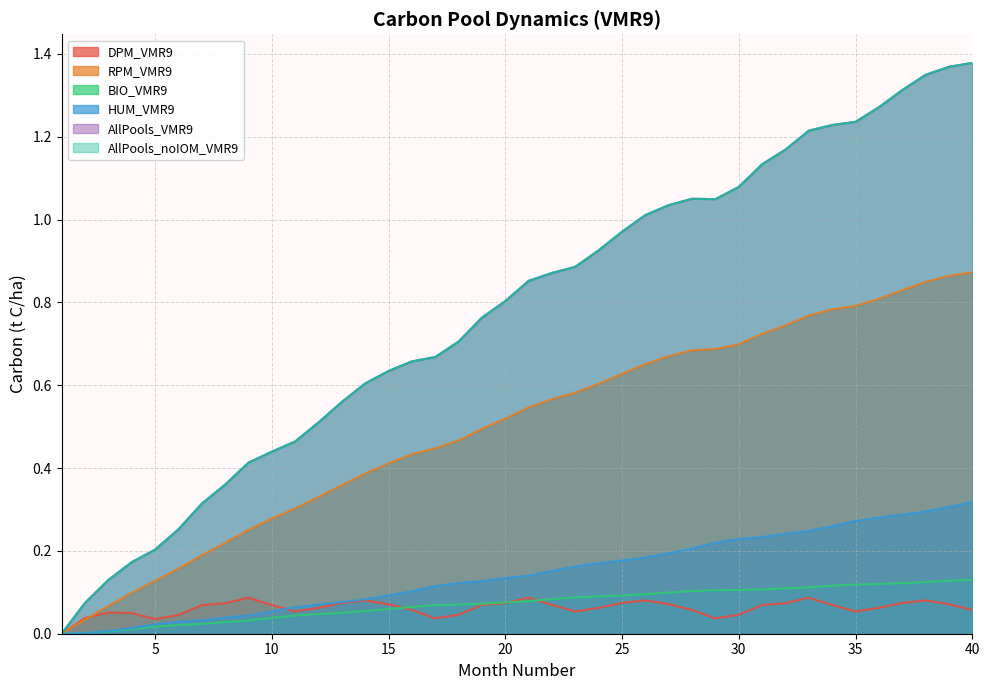

The value of HUM_VMR9 at 12 is 0.1. True or false?

False